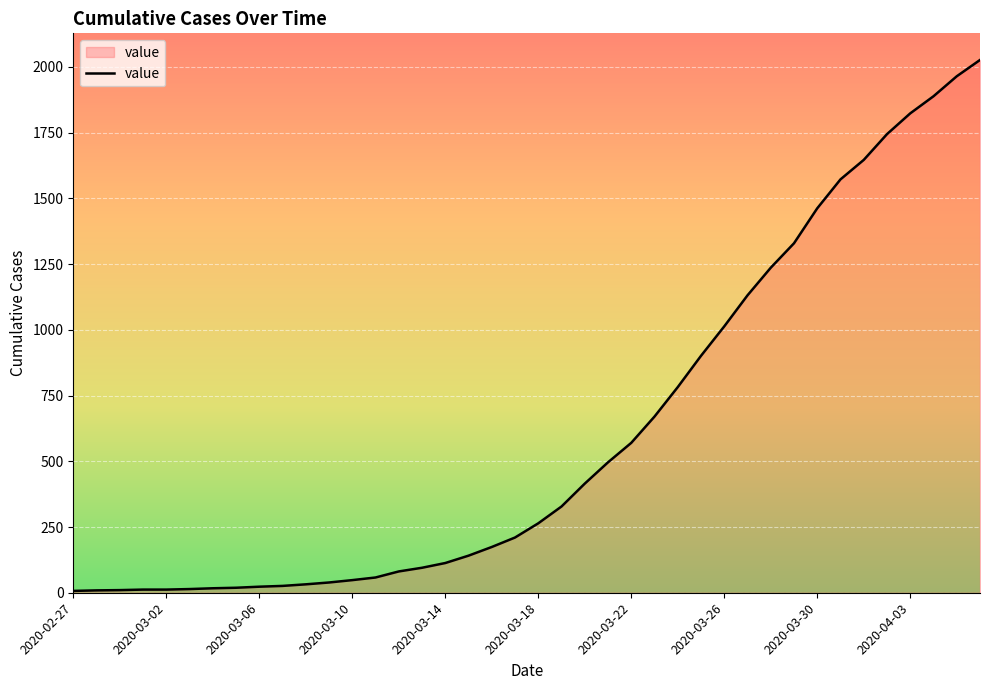

What is the maximum value shown in the chart?

2026